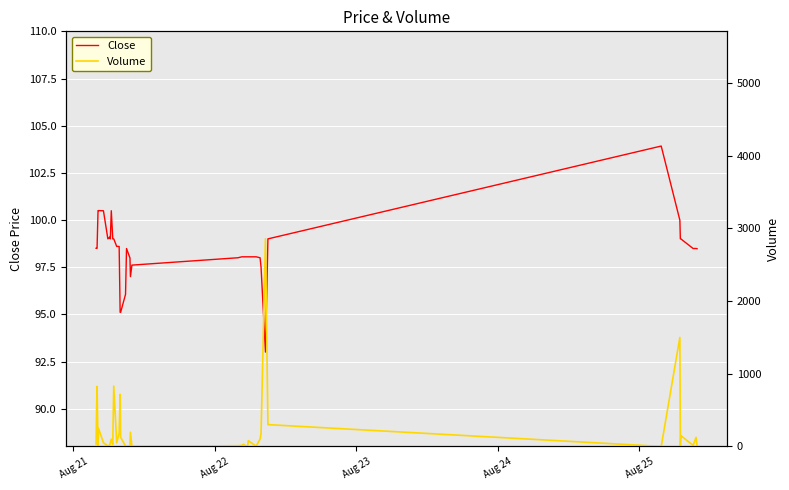

Where does the Close series first go above 98?

Aug 21